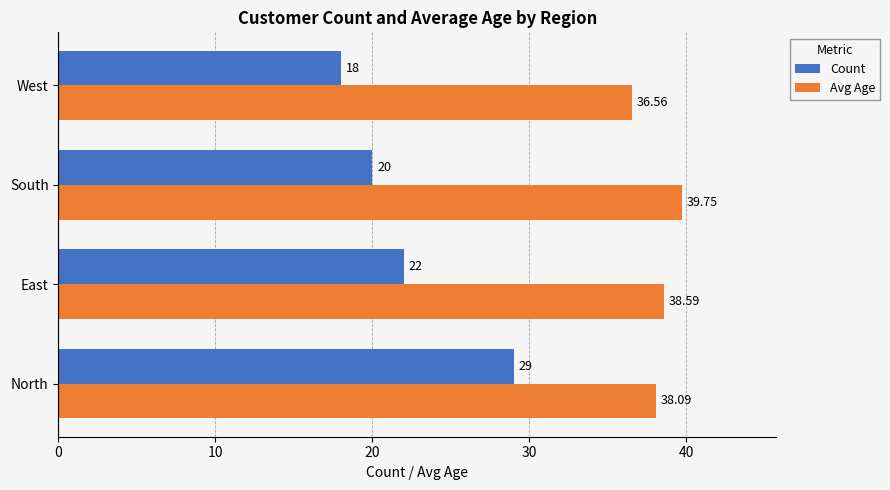

What is the maximum value shown in the chart?

39.8